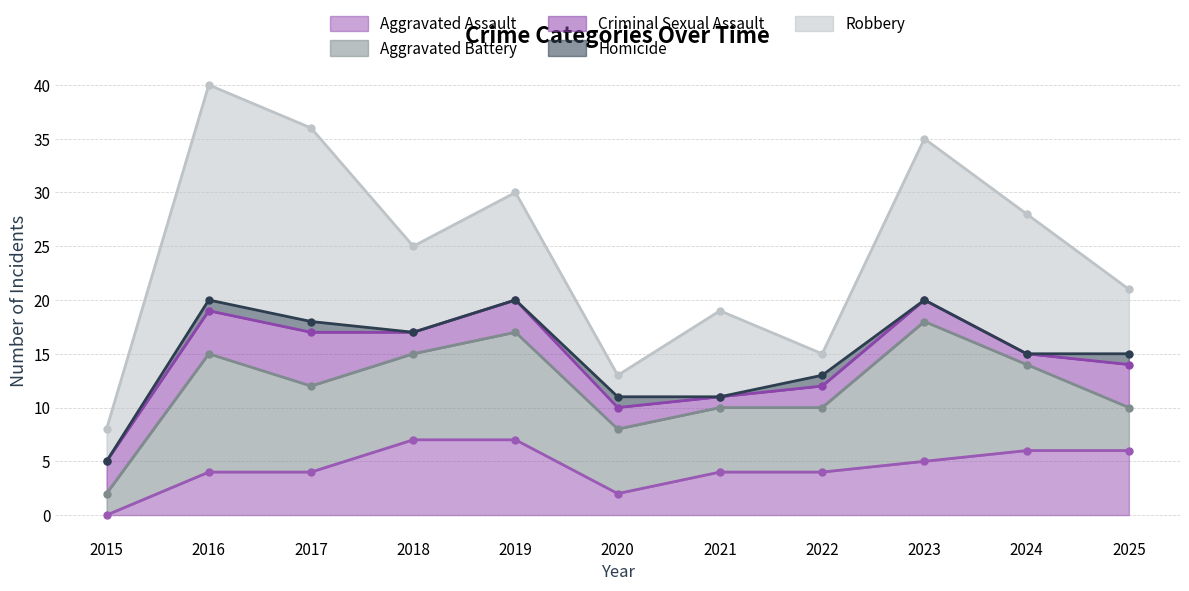

At which category is the sum across all series the highest?

2016